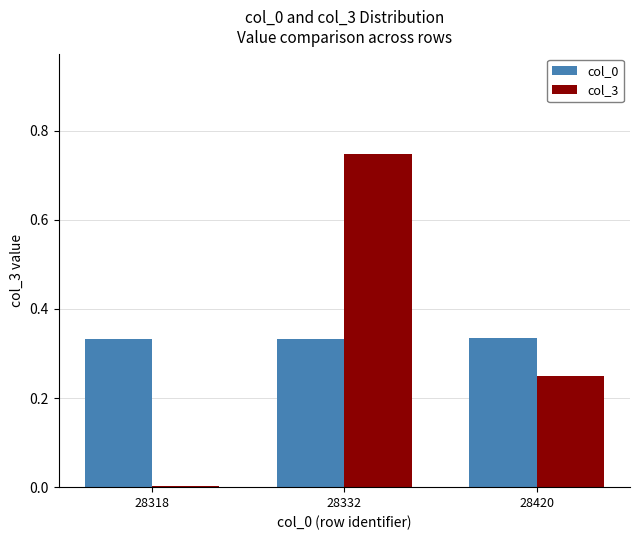

At which category is the sum across all series the highest?

28332